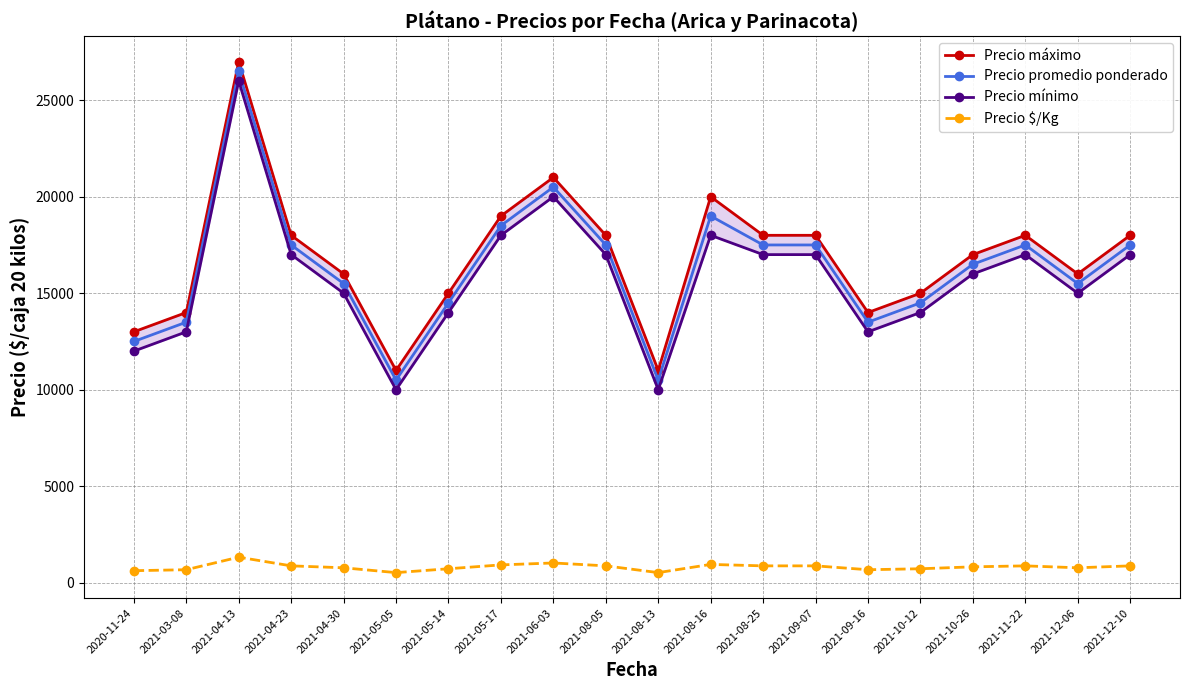

True or false: Precio $/Kg and Precio promedio ponderado intersect in this chart.

False